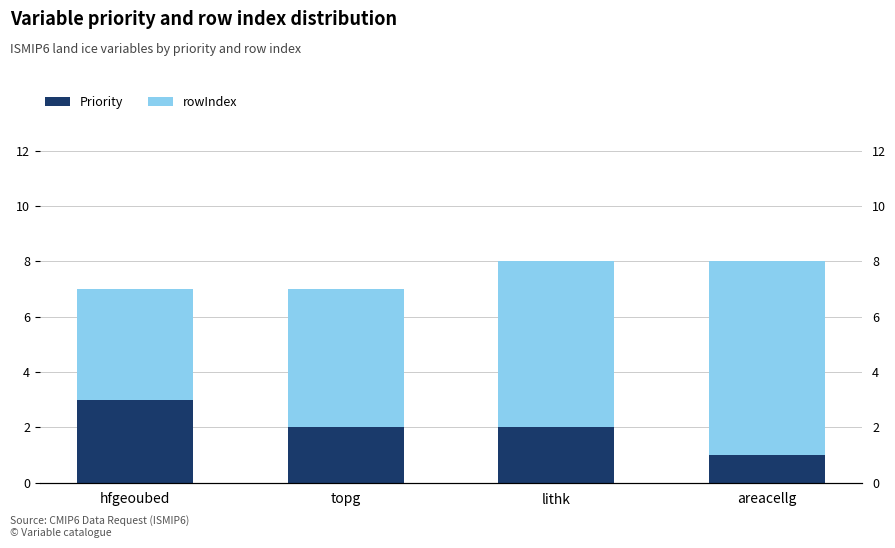

How many values in the Priority series are below 2?

1